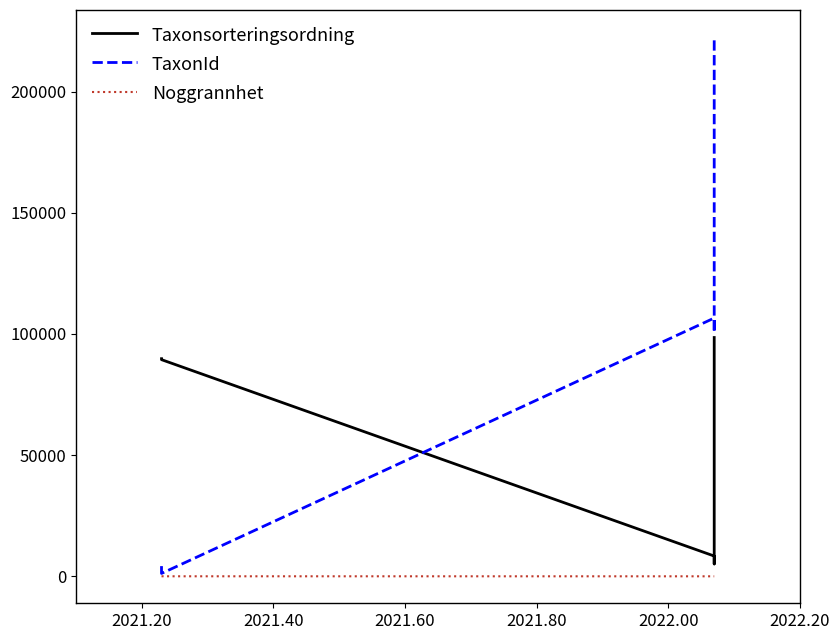

What are all the series names shown in the legend?

Taxonsorteringsordning, TaxonId, Noggrannhet